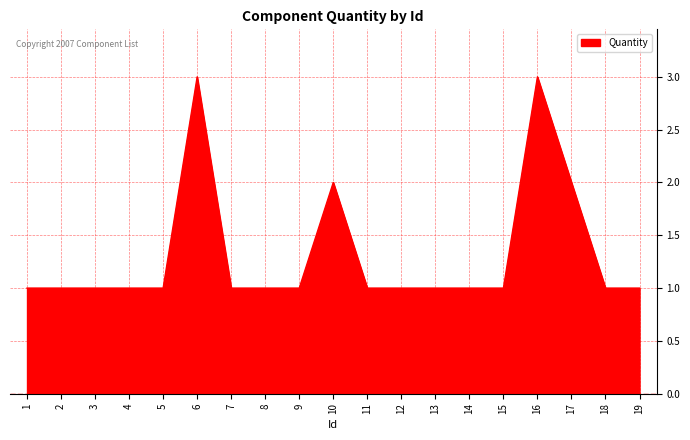

Read the value at 6.

3